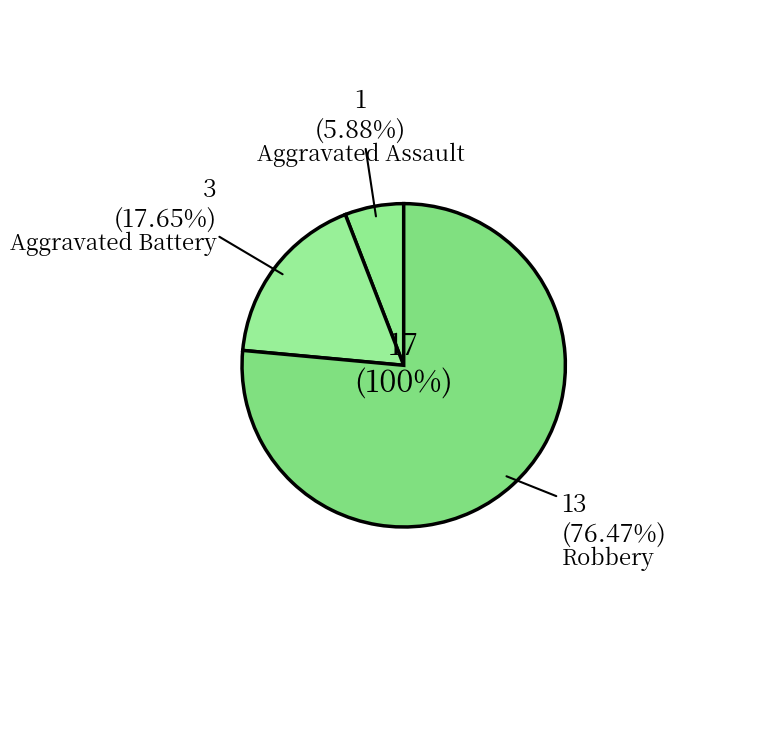

How much of the chart is everything except Aggravated Battery?

82.4%